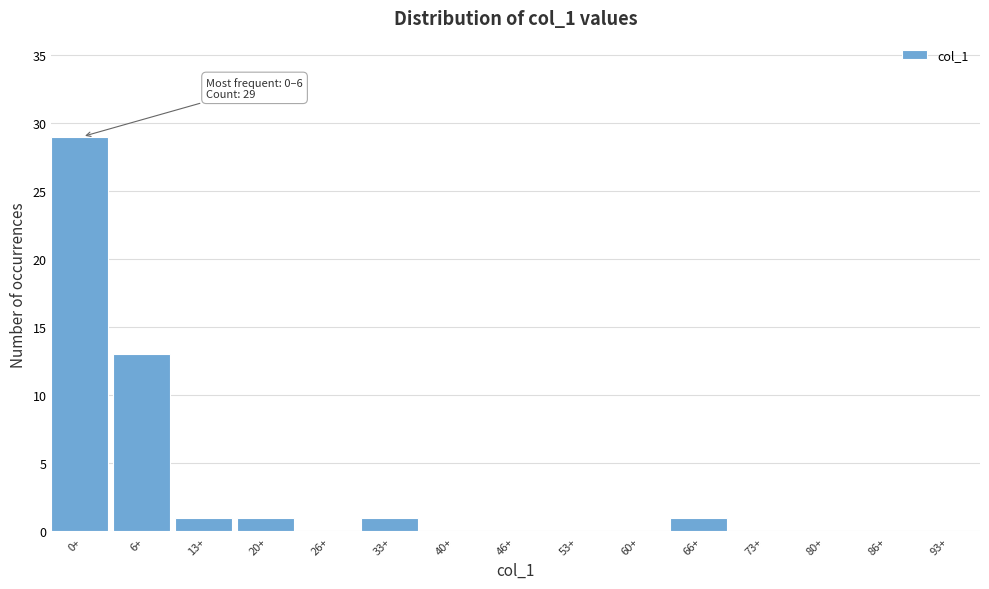

Reading left to right, list all the values displayed in this chart.

0+=29	6+=13	13+=1	20+=1	26+=0	33+=1	40+=0	46+=0	53+=0	60+=0	66+=1	73+=0	80+=0	86+=0	93+=0